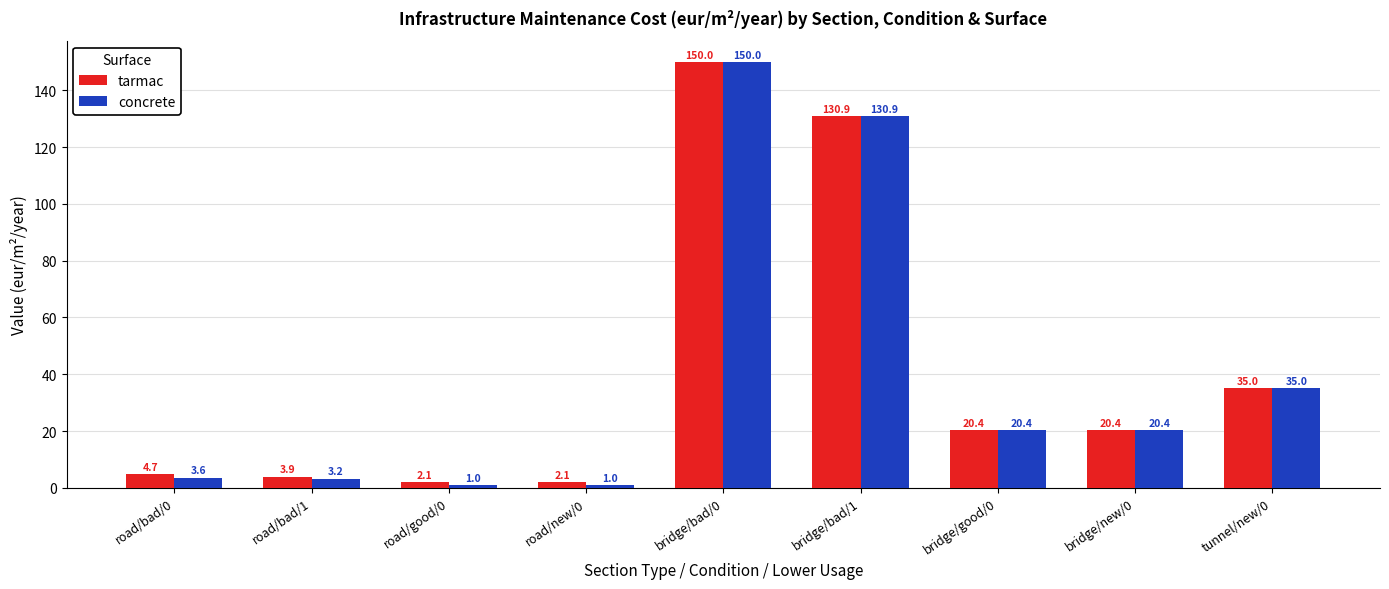

Reading left to right, extract all data points from this chart.

tarmac: road/bad/0=4.7	road/bad/1=3.9	road/good/0=2.1	road/new/0=2.1	bridge/bad/0=150.0	bridge/bad/1=130.9	bridge/good/0=20.4	bridge/new/0=20.4	tunnel/new/0=35.0
concrete: road/bad/0=3.6	road/bad/1=3.2	road/good/0=1.0	road/new/0=1.0	bridge/bad/0=150.0	bridge/bad/1=130.9	bridge/good/0=20.4	bridge/new/0=20.4	tunnel/new/0=35.0